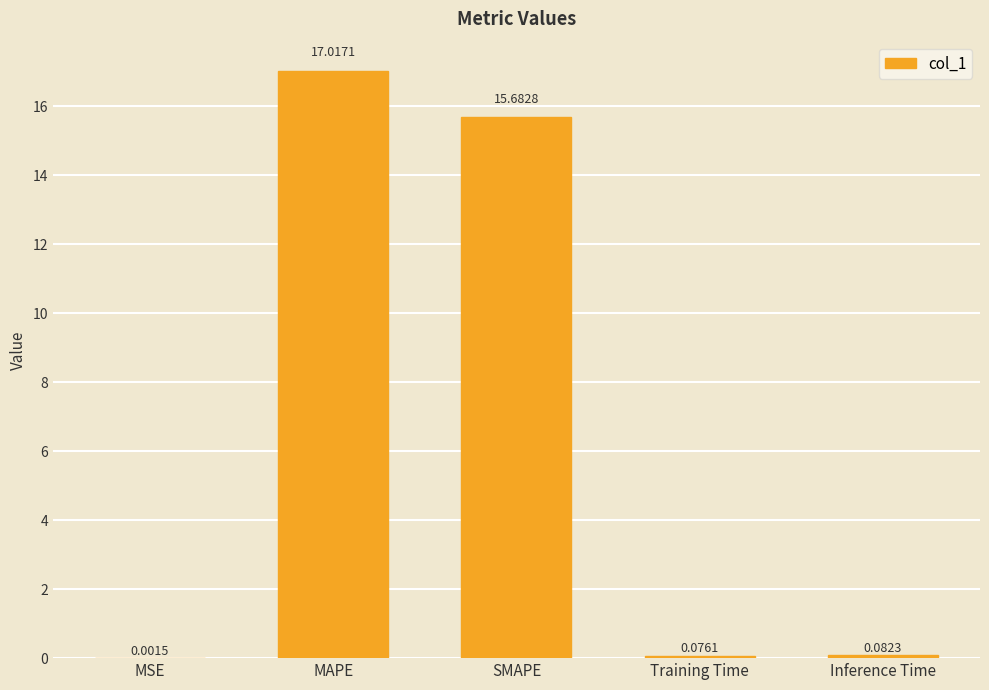

What is the change in value from MSE to Inference Time?

+0.1